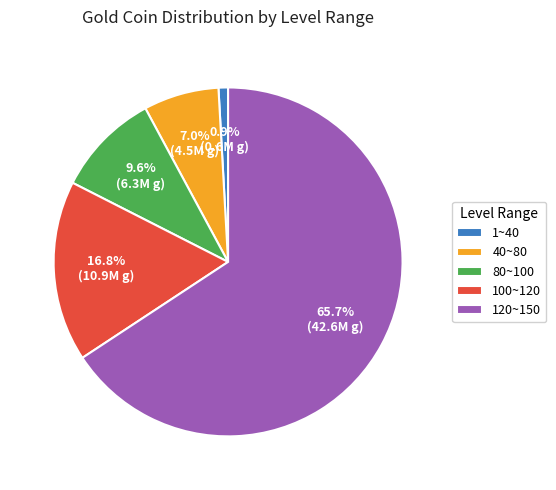

How many slices are in this pie chart?

5